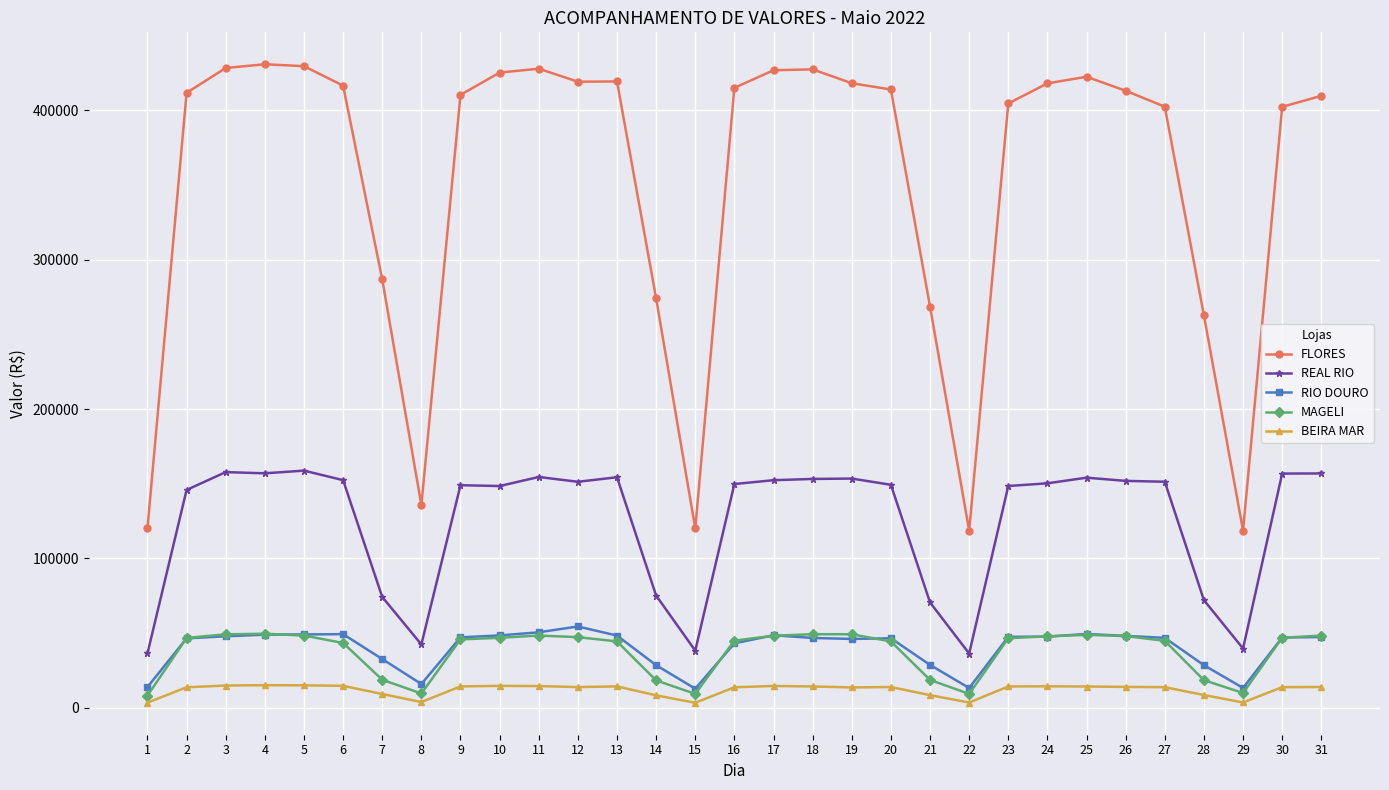

What is the maximum value for MAGELI?

49522.8